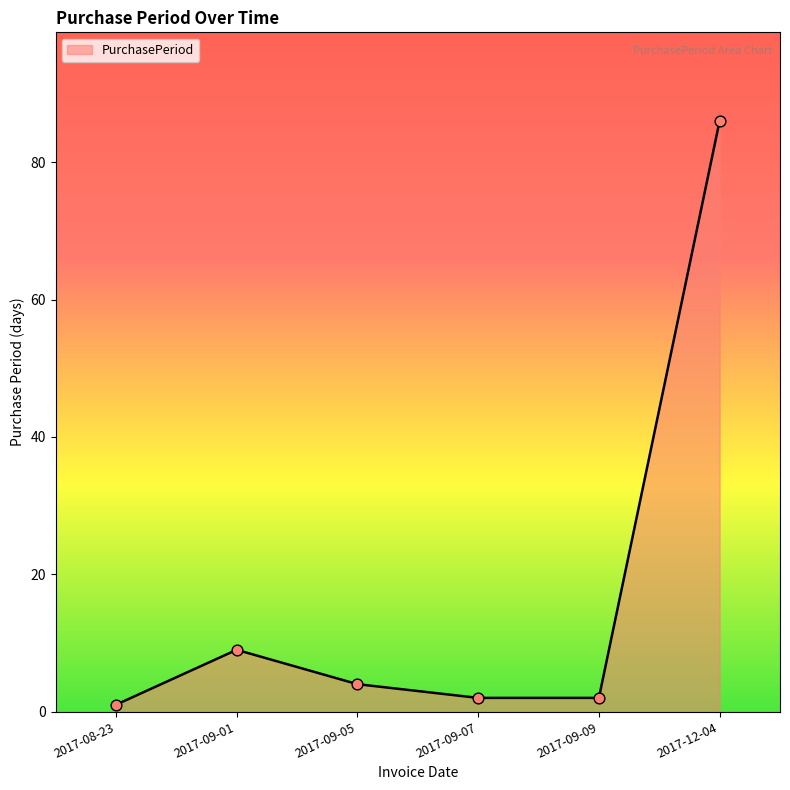

What is the change in value from 2017-08-23 to 2017-09-01?

+8